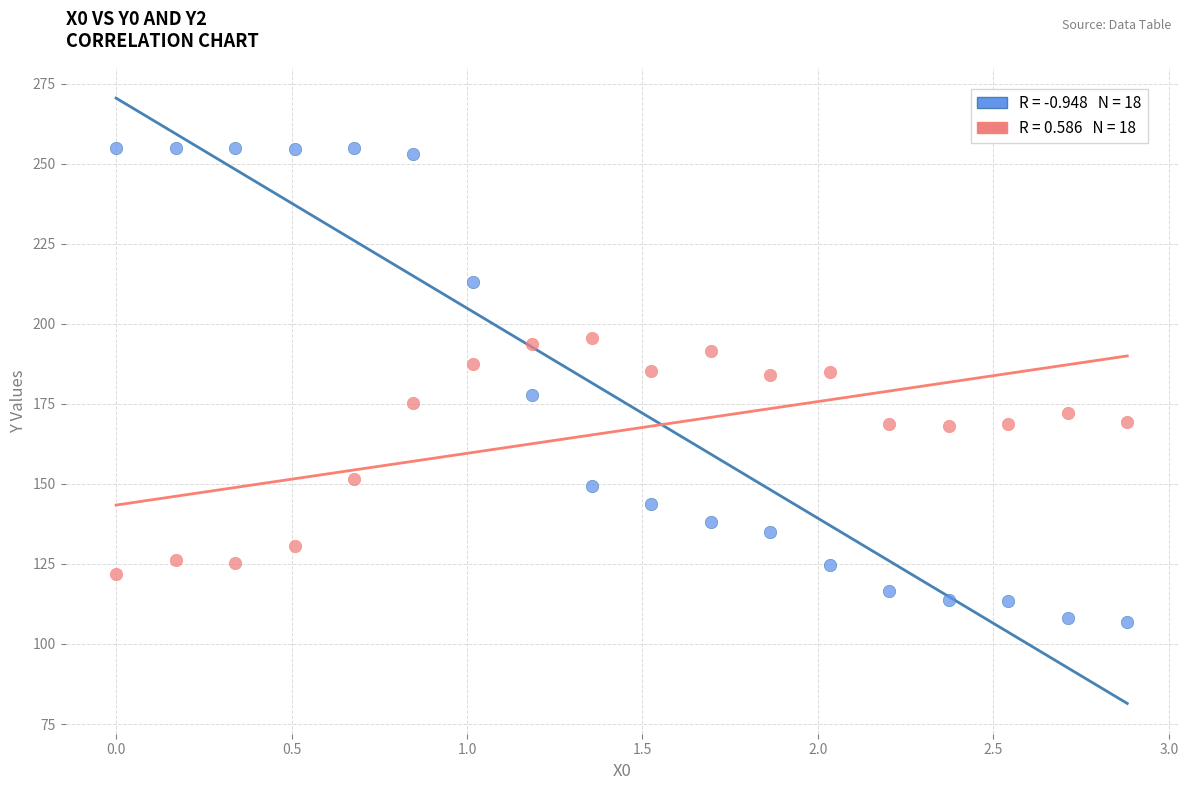

Across all data points, what is the range of X values (max minus min)?

2.9